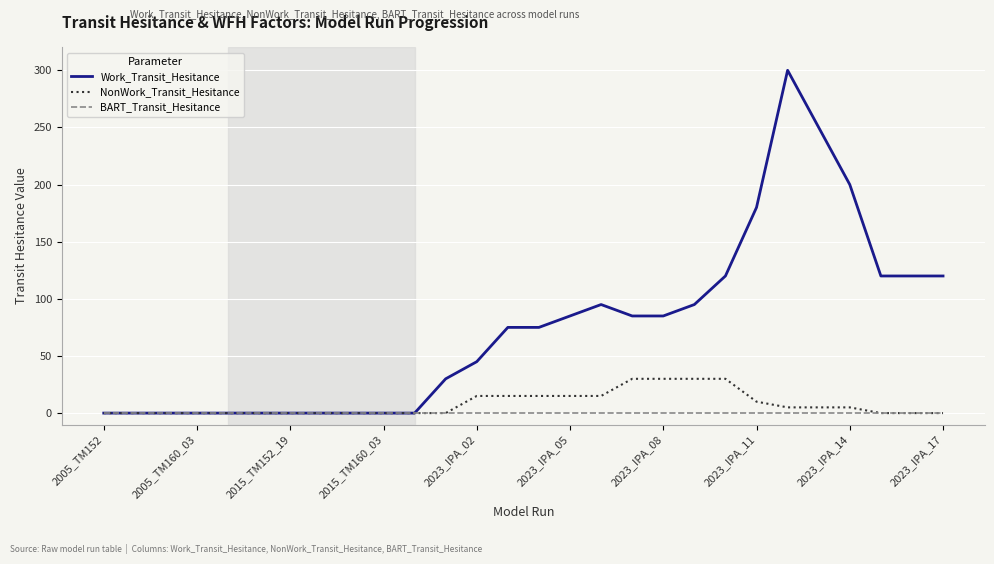

What is the difference between the maximum and minimum values in the Work_Transit_Hesitance series?

300